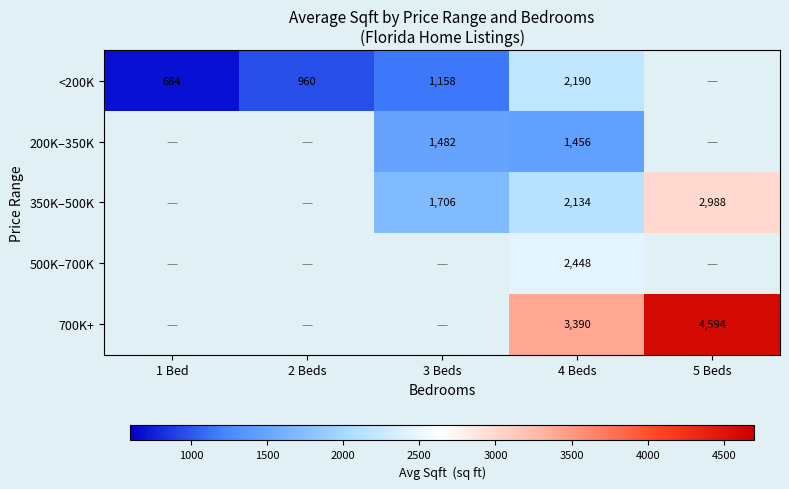

What is the total value across all series at 4 Beds?

11618